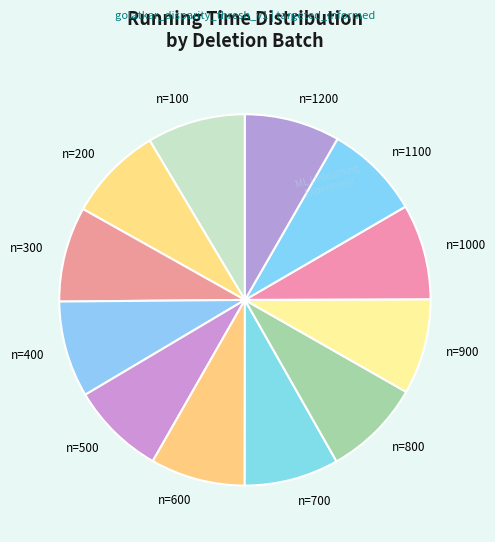

Which slice is the largest?

batch_100